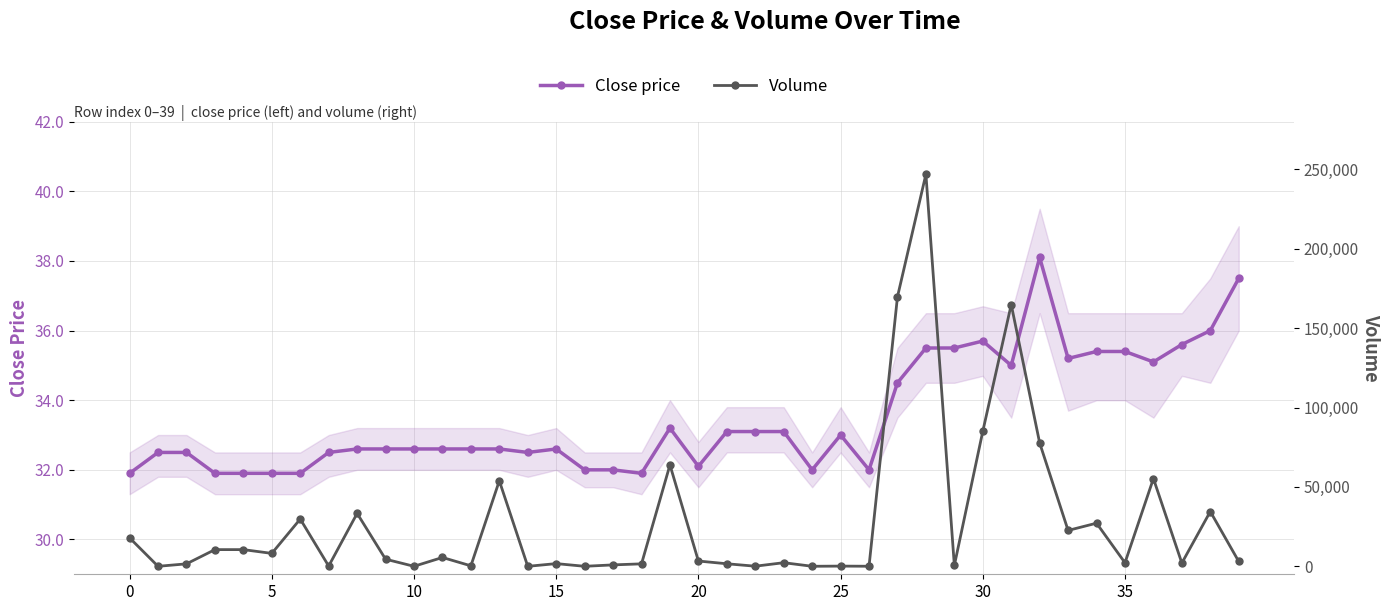

What is the spread (max minus min) of values at 8?

33317.0